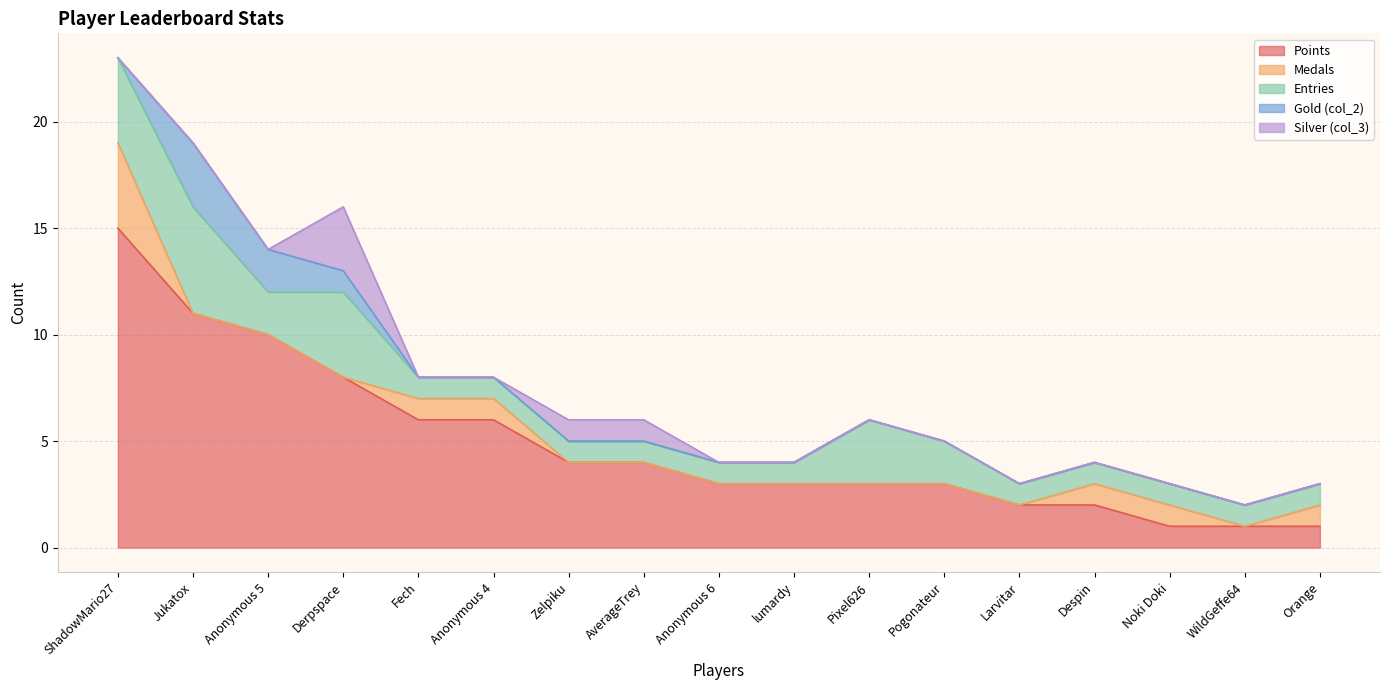

Reading left to right, extract all data points from this chart.

Points: 15	11	10	8	6	6	4	4	3	3	3	3	2	2	1	1	1
Medals: 4	0	0	0	1	1	0	0	0	0	0	0	0	1	1	0	1
Entries: 4	5	2	4	1	1	1	1	1	1	3	2	1	1	1	1	1
Gold (col_2): 0	3	2	1	0	0	0	0	0	0	0	0	0	0	0	0	0
Silver (col_3): 0	0	0	3	0	0	1	1	0	0	0	0	0	0	0	0	0